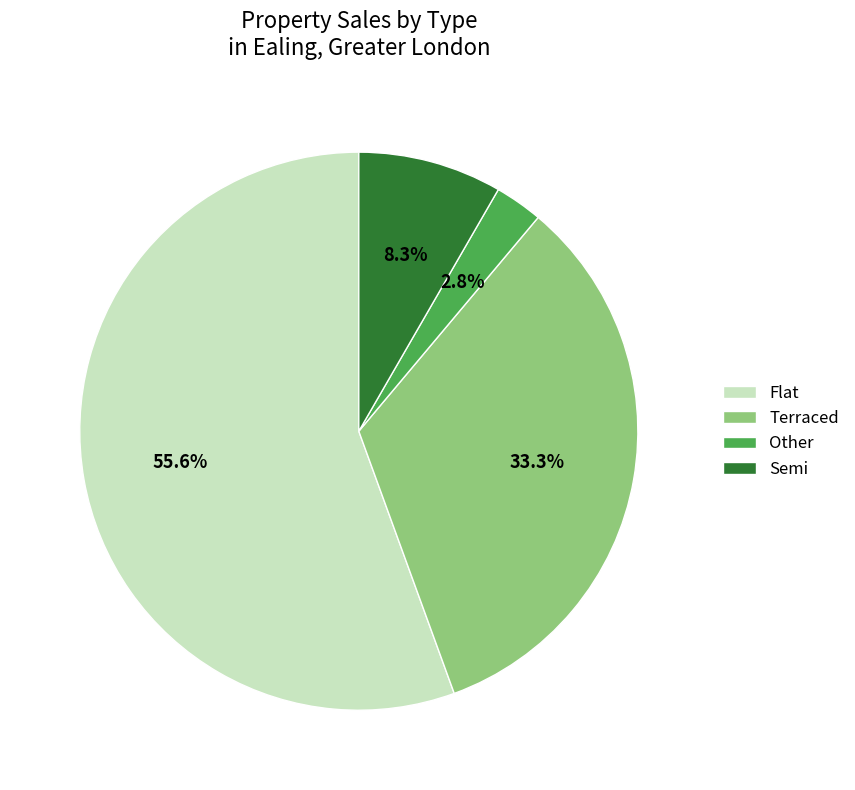

Approximately how many times larger is the value at Flat compared to Terraced?

1.7